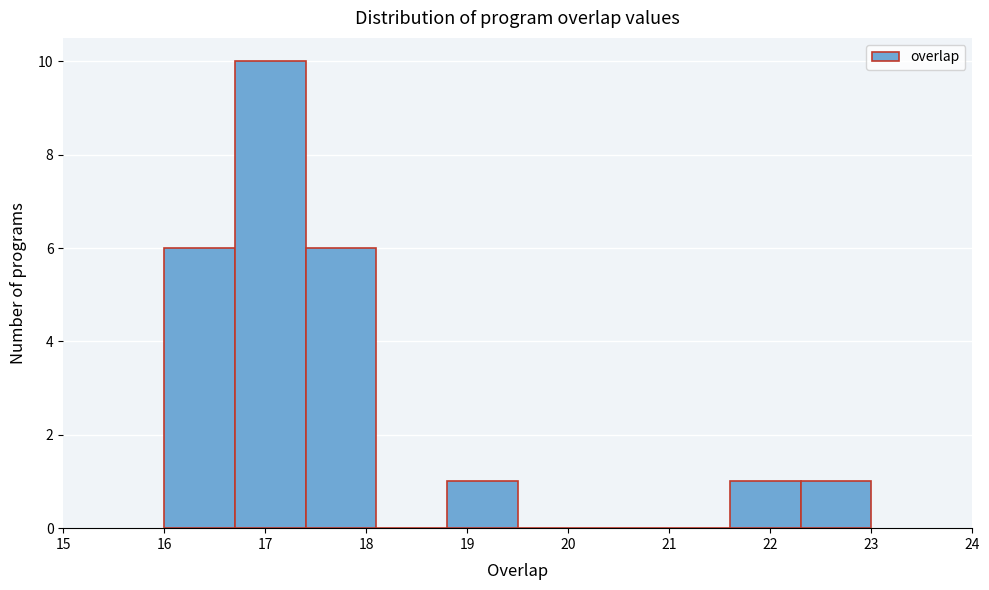

Reading left to right, list every bar in this chart as the range it spans on the x-axis followed by its height. The values are not printed on the chart, so give them approximately, as read against the axis.

16.0 to 16.7: 6
16.7 to 17.4: 10
17.4 to 18.1: 6
18.1 to 18.8: 0
18.8 to 19.5: 1
19.5 to 20.2: 0
20.2 to 20.9: 0
20.9 to 21.6: 0
21.6 to 22.3: 1
22.3 to 23.0: 1